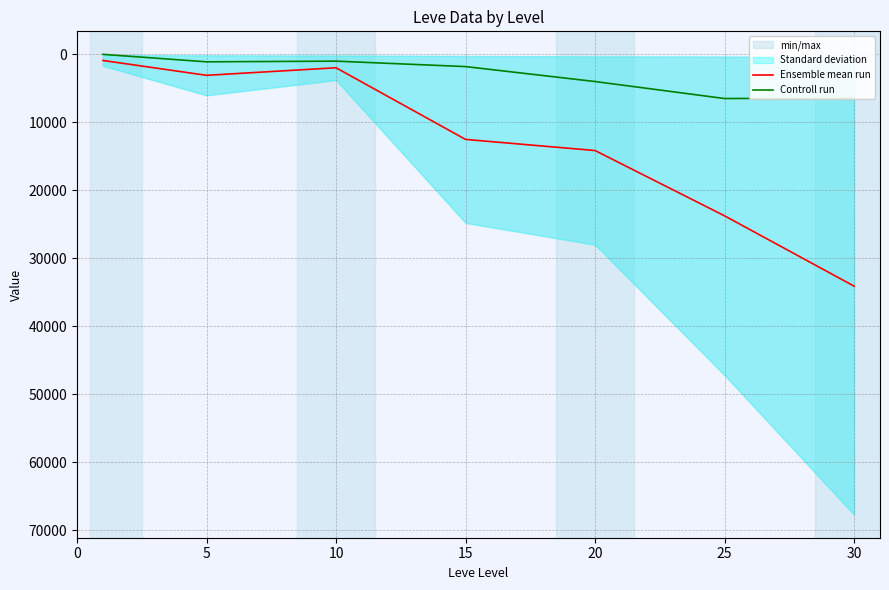

What is the difference between the maximum and minimum values in the Controll run series?

6500.0